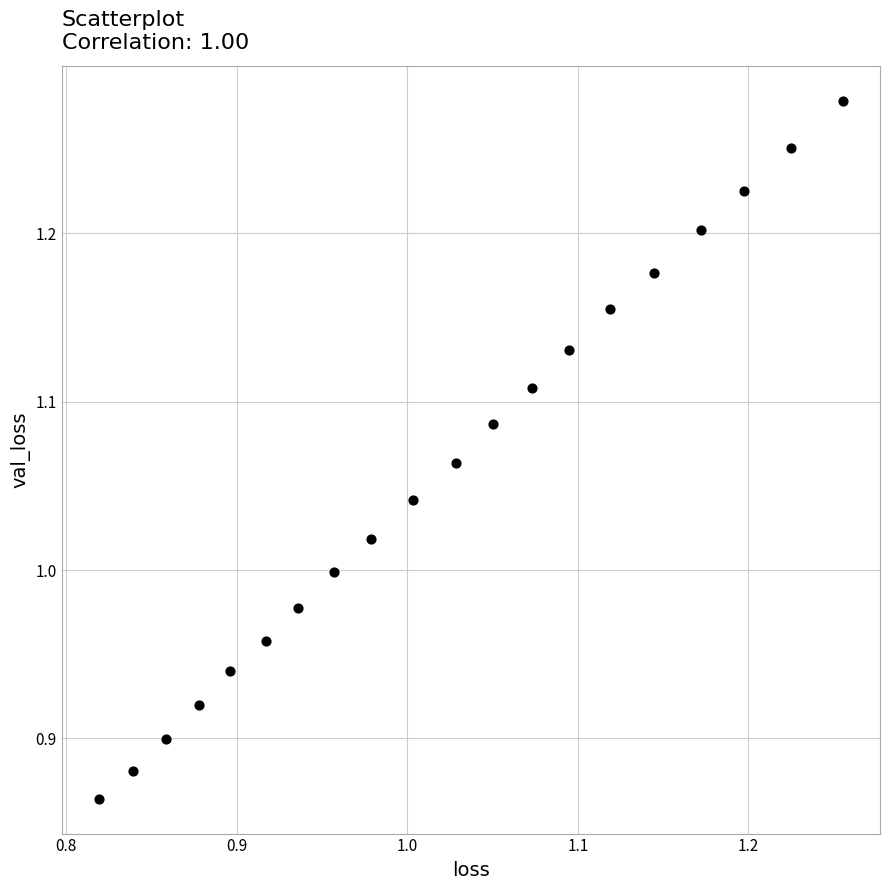

What is the range of X values (max minus min)?

0.4